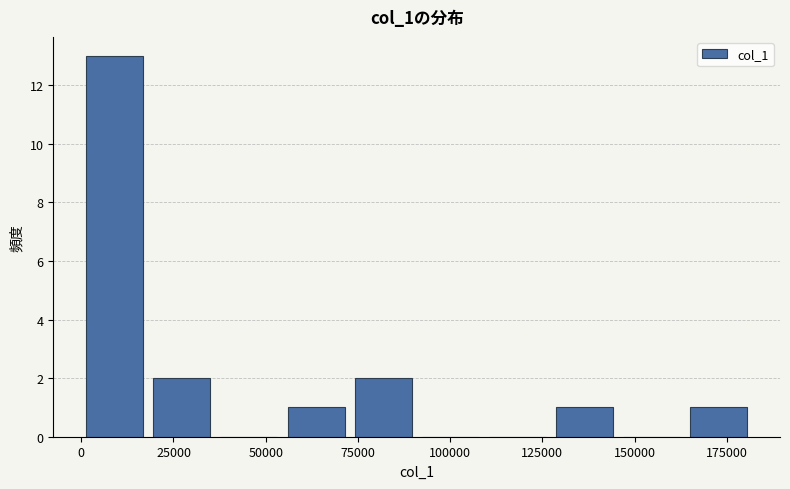

Around what value on the x-axis is the tallest bar? Give the approximate position of its centre, as read against the axis.

10000